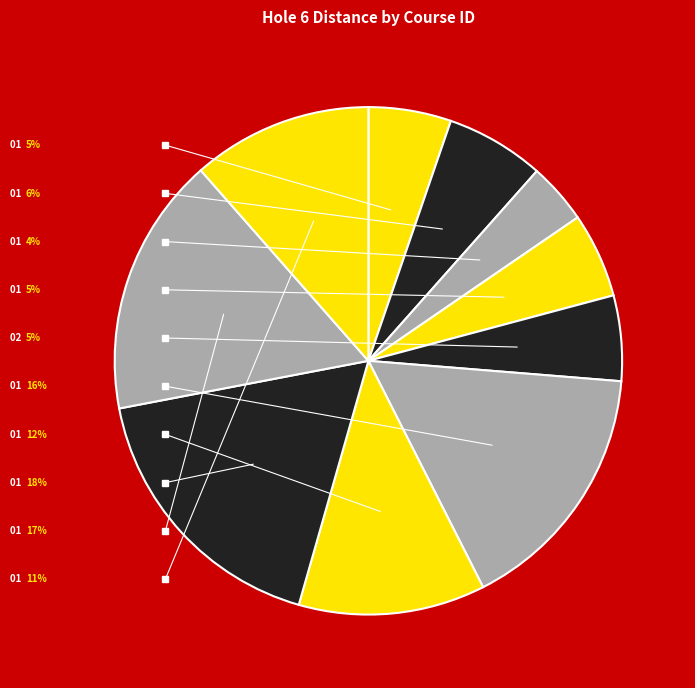

What is the smallest slice in the pie chart?

GBR-AGY-0009-01